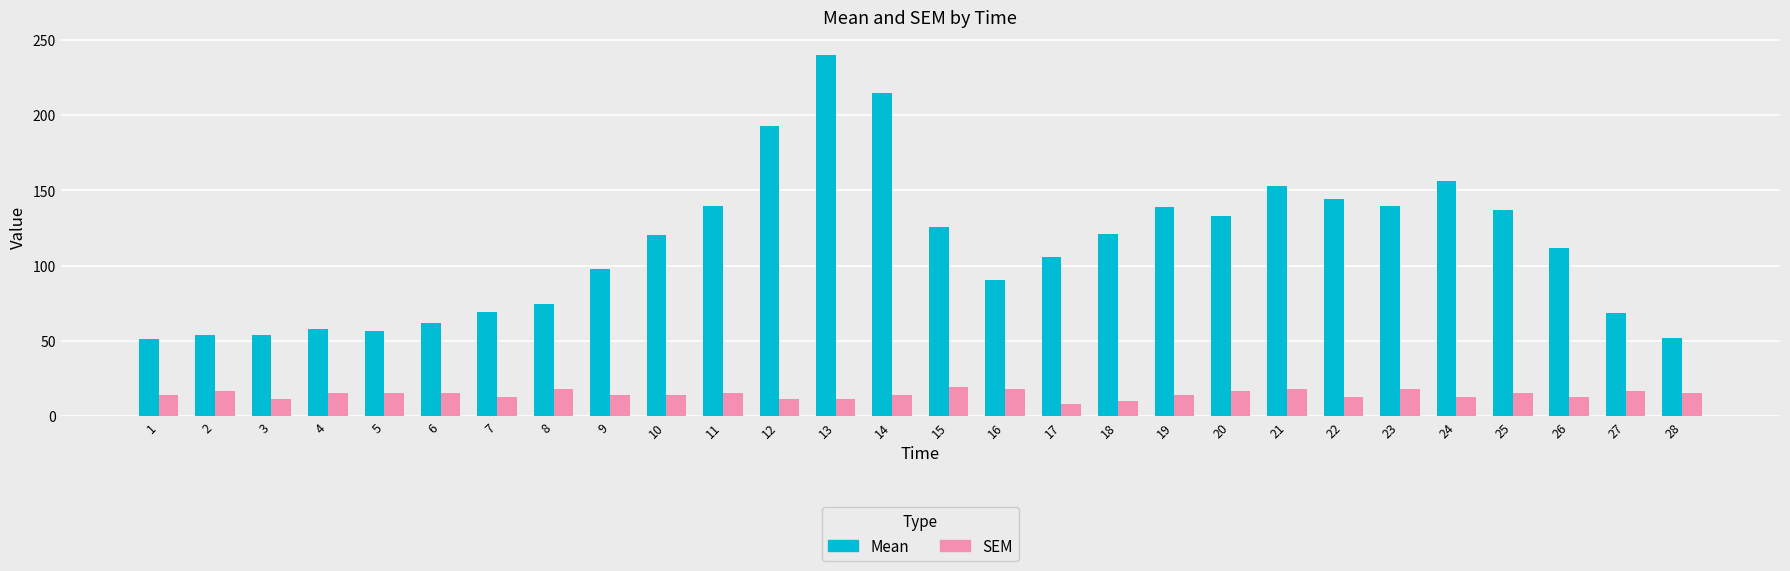

List the series in order of their overall mean, highest first.

Mean, SEM